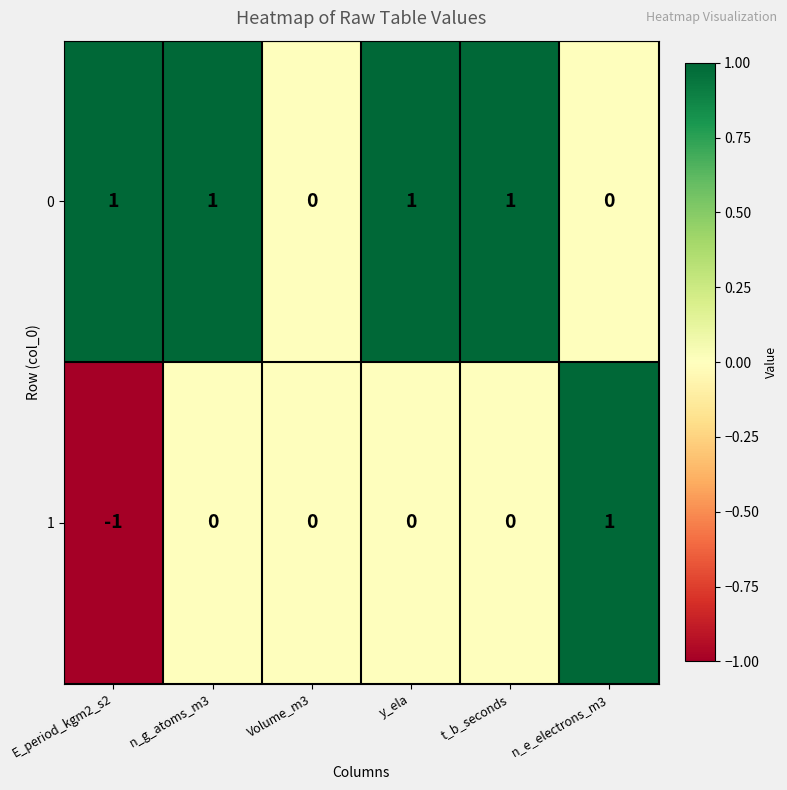

What is the sum of all 0 values?

4